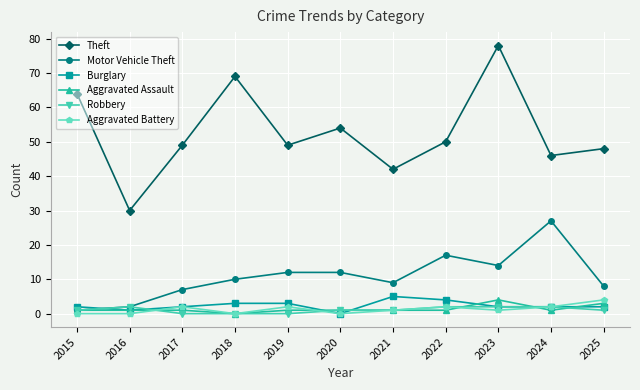

Reading left to right, what are all the values shown in this chart?

Theft: 2015=64	2016=30	2017=49	2018=69	2019=49	2020=54	2021=42	2022=50	2023=78	2024=46	2025=48
Motor Vehicle Theft: 2015=1	2016=2	2017=7	2018=10	2019=12	2020=12	2021=9	2022=17	2023=14	2024=27	2025=8
Burglary: 2015=2	2016=1	2017=2	2018=3	2019=3	2020=0	2021=5	2022=4	2023=2	2024=2	2025=2
Aggravated Assault: 2015=1	2016=1	2017=1	2018=0	2019=1	2020=1	2021=1	2022=1	2023=4	2024=1	2025=3
Robbery: 2015=1	2016=2	2017=0	2018=0	2019=0	2020=1	2021=1	2022=2	2023=2	2024=2	2025=1
Aggravated Battery: 2015=0	2016=0	2017=2	2018=0	2019=2	2020=0	2021=1	2022=2	2023=1	2024=2	2025=4